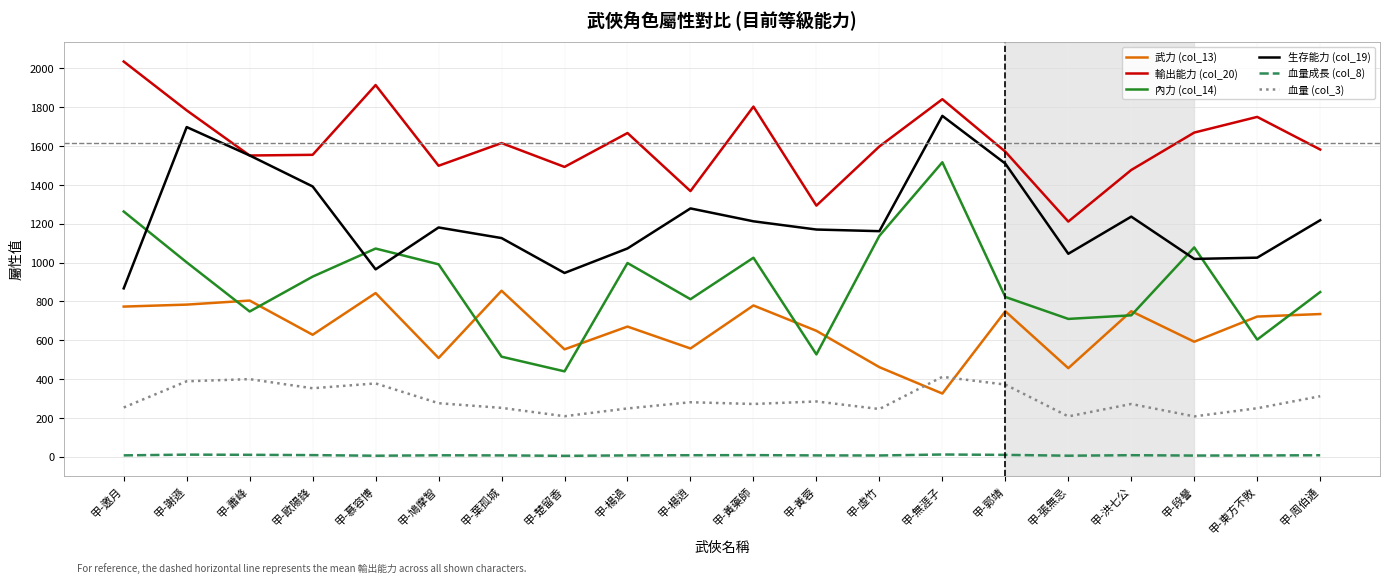

What is the maximum value shown in the chart?

2035.7